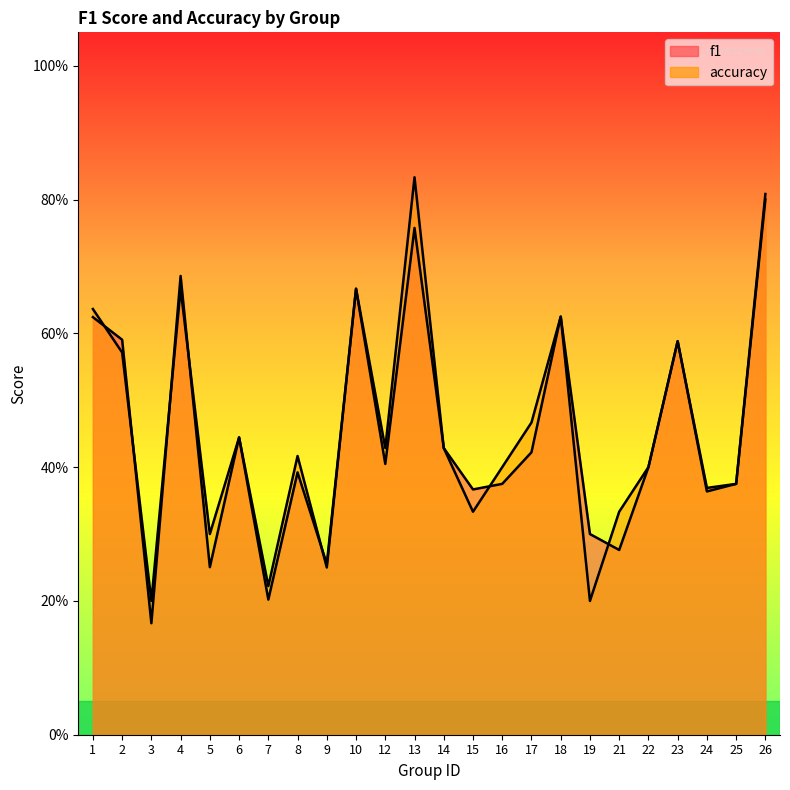

At which label is accuracy closest to 0?

3